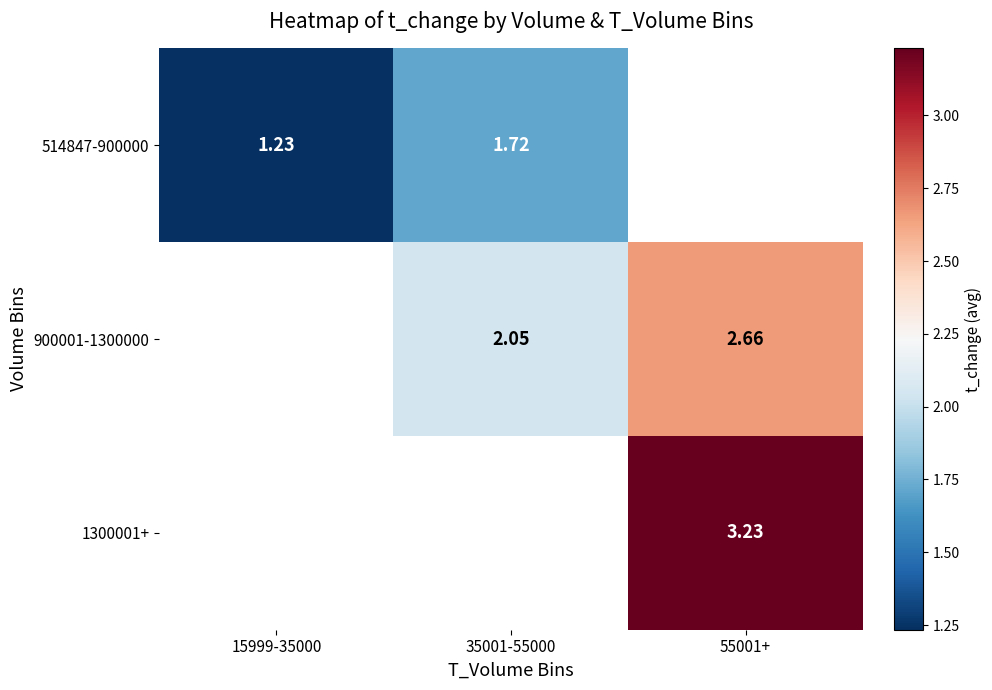

Is the value of 900001-1300000 at 55001+ greater than the value of 514847-900000 at 15999-35000?

Yes